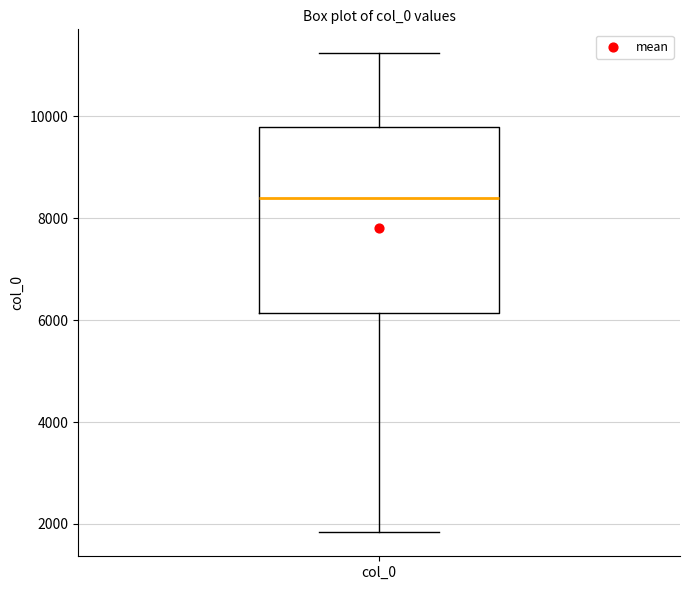

Transcribe this box plot: give where the median line is, the range the box spans, and where the two whiskers end, as read against the y-axis. The values are not printed on the chart, so give them approximately, as read against the axis.

median 8400, box 6200 to 9800, whiskers 1800 to 11200